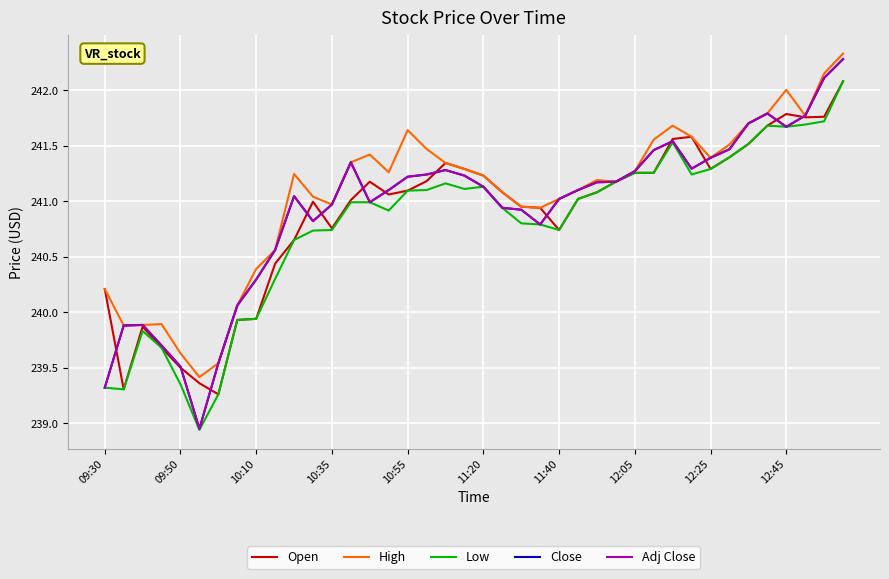

Reading left to right, list all the values displayed in this chart.

Open: 240.2	239.3	239.9	239.7	239.5	239.4	239.3	239.9	239.9	240.4	240.6	241.0	240.8	241.0	241.2	241.1	241.1	241.2	241.3	241.3	241.2	241.1	240.9	240.9	240.7	241.0	241.1	241.2	241.3	241.3	241.6	241.6	241.3	241.4	241.5	241.7	241.8	241.8	241.8	242.1
High: 240.2	239.9	239.9	239.9	239.6	239.4	239.5	240.1	240.4	240.6	241.2	241.0	241.0	241.4	241.4	241.3	241.6	241.5	241.3	241.3	241.2	241.1	240.9	240.9	241.0	241.1	241.2	241.2	241.3	241.6	241.7	241.6	241.4	241.5	241.7	241.8	242.0	241.8	242.1	242.3
Low: 239.3	239.3	239.8	239.7	239.4	238.9	239.3	239.9	239.9	240.3	240.6	240.7	240.7	241.0	241.0	240.9	241.1	241.1	241.2	241.1	241.1	240.9	240.8	240.8	240.7	241.0	241.1	241.2	241.3	241.3	241.5	241.2	241.3	241.4	241.5	241.7	241.7	241.7	241.7	242.1
Close: 239.3	239.9	239.9	239.7	239.5	238.9	239.5	240.1	240.3	240.6	241.0	240.8	241.0	241.4	241.0	241.1	241.2	241.2	241.3	241.2	241.1	240.9	240.9	240.8	241.0	241.1	241.2	241.2	241.3	241.5	241.5	241.3	241.4	241.5	241.7	241.8	241.7	241.8	242.1	242.3
Adj Close: 239.3	239.9	239.9	239.7	239.5	238.9	239.5	240.1	240.3	240.6	241.0	240.8	241.0	241.4	241.0	241.1	241.2	241.2	241.3	241.2	241.1	240.9	240.9	240.8	241.0	241.1	241.2	241.2	241.3	241.5	241.5	241.3	241.4	241.5	241.7	241.8	241.7	241.8	242.1	242.3